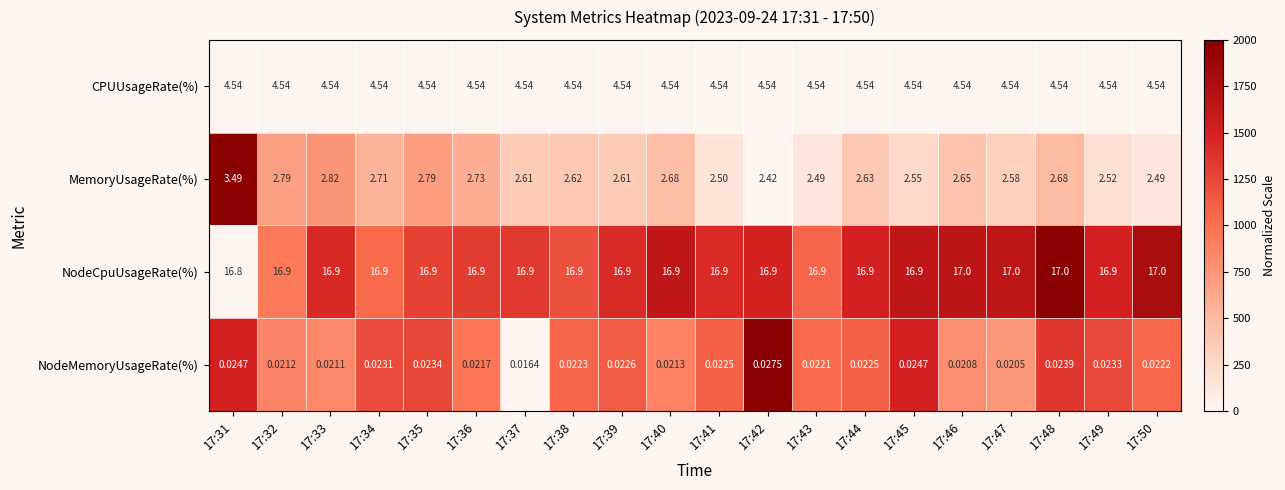

Which series has the largest range (max minus min)?

MemoryUsageRate(%)